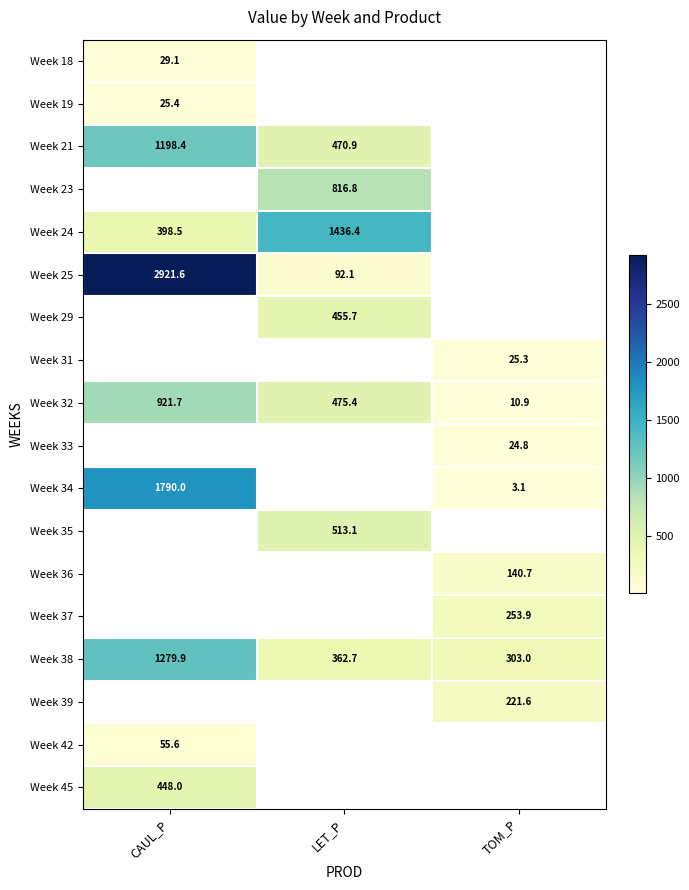

Rank the categories by Week 39 value from highest to lowest.

CAUL_P, LET_P, TOM_P